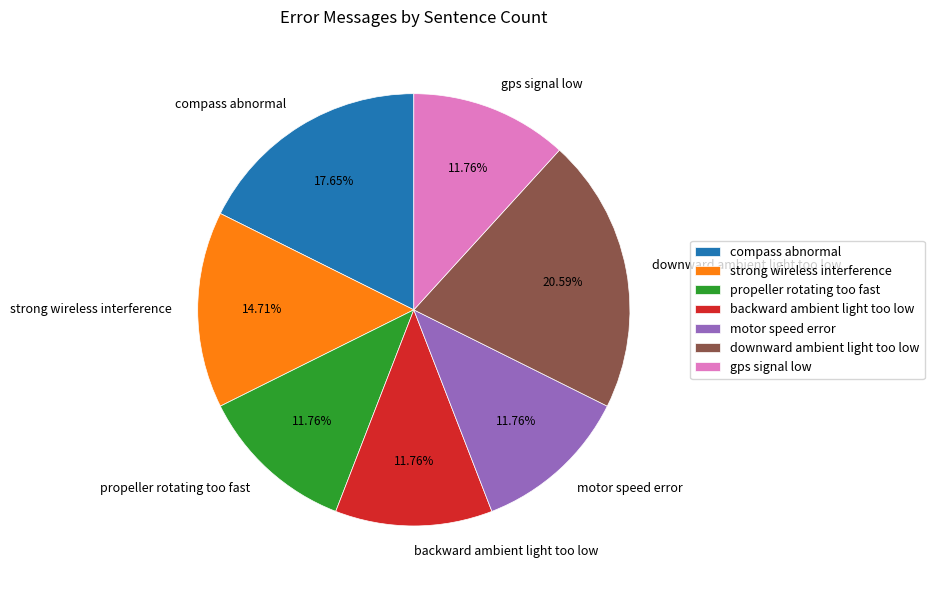

To the nearest percent, what is the difference between the largest and smallest slice percentages?

9%